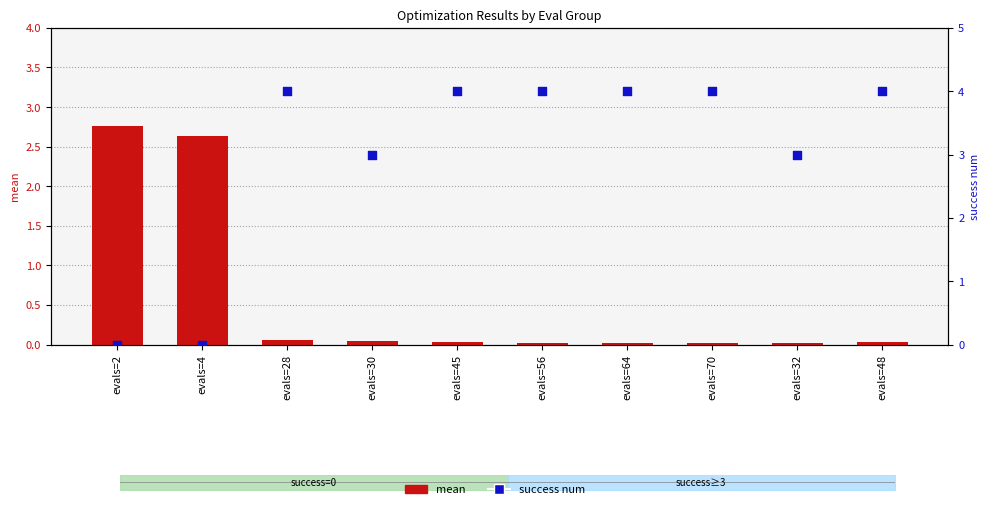

What are all the series names shown in the legend?

mean, success num